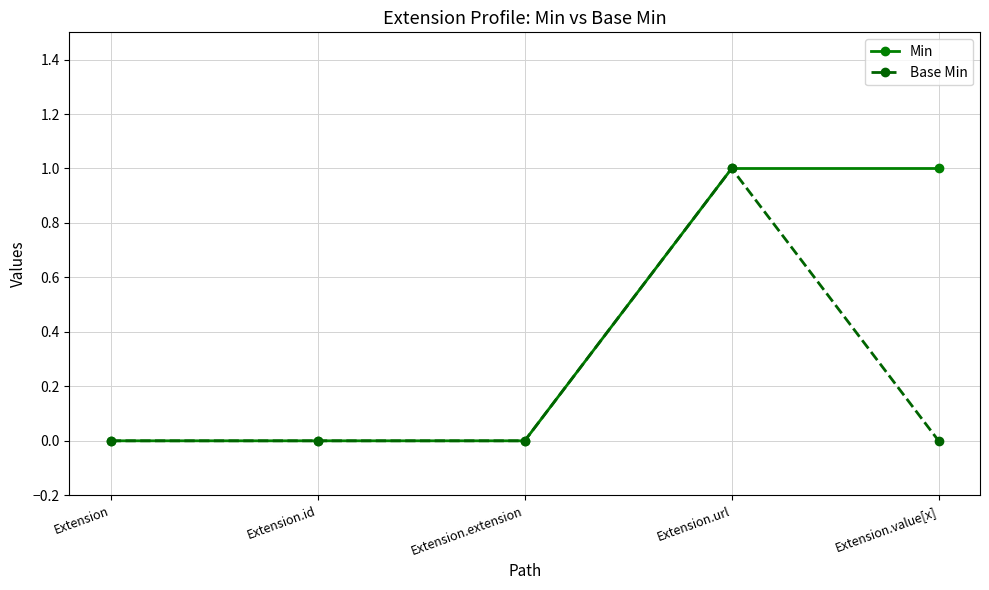

Does the chart have visible grid lines?

Yes